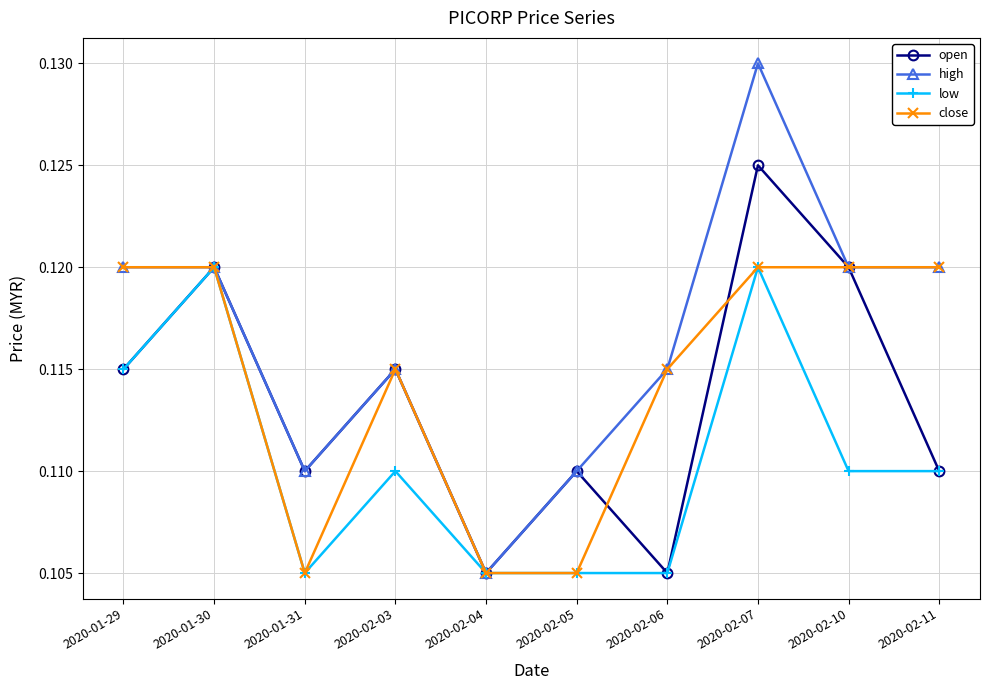

Is this an area chart (filled region under the line)?

No